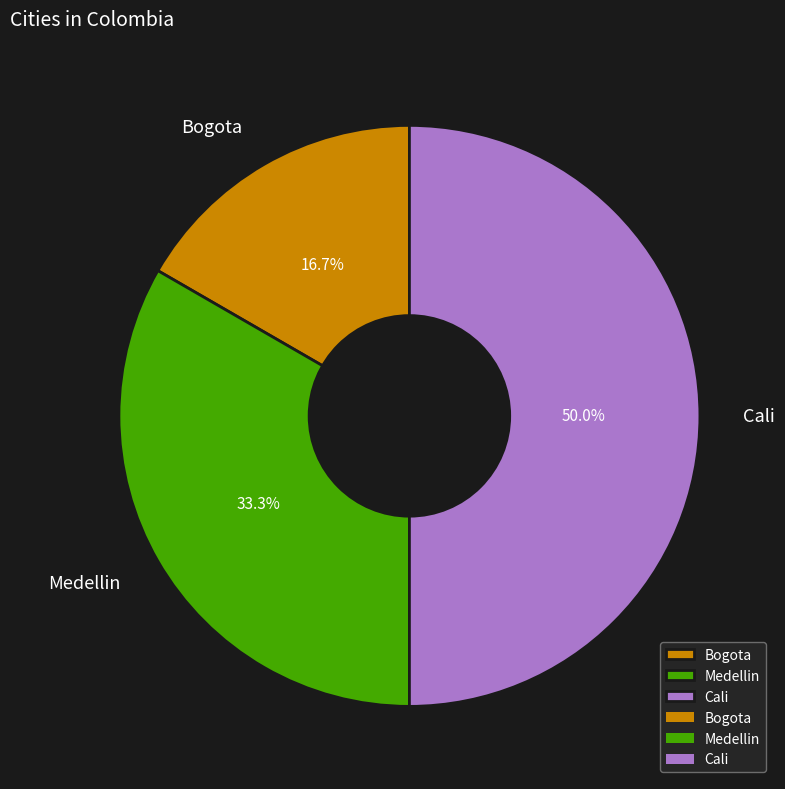

Do Cali and Medellin together represent more than half of the pie?

Yes